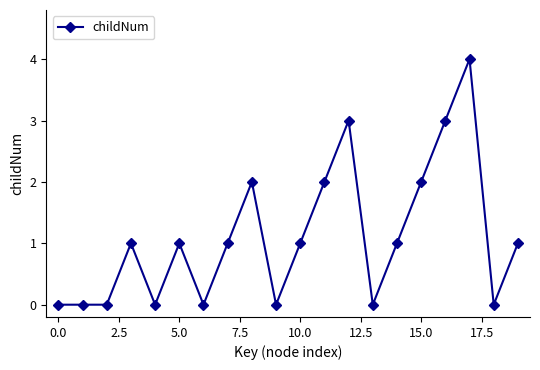

What is the average value?

1